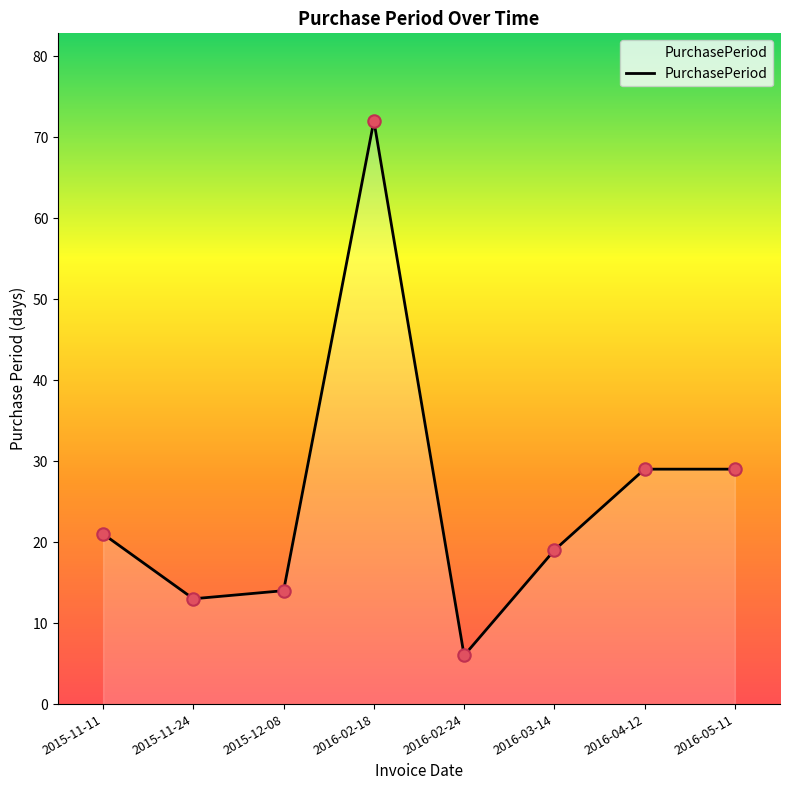

Approximately how many times larger is the value at 2016-05-11 compared to 2016-02-24?

4.8